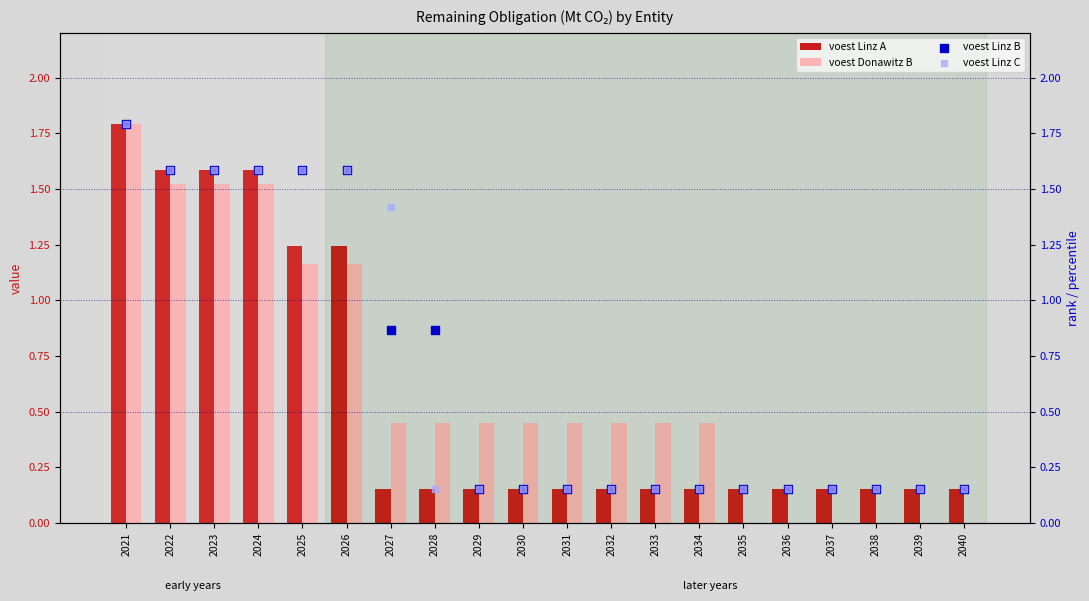

At how many categories does at least one series exceed 1?

7